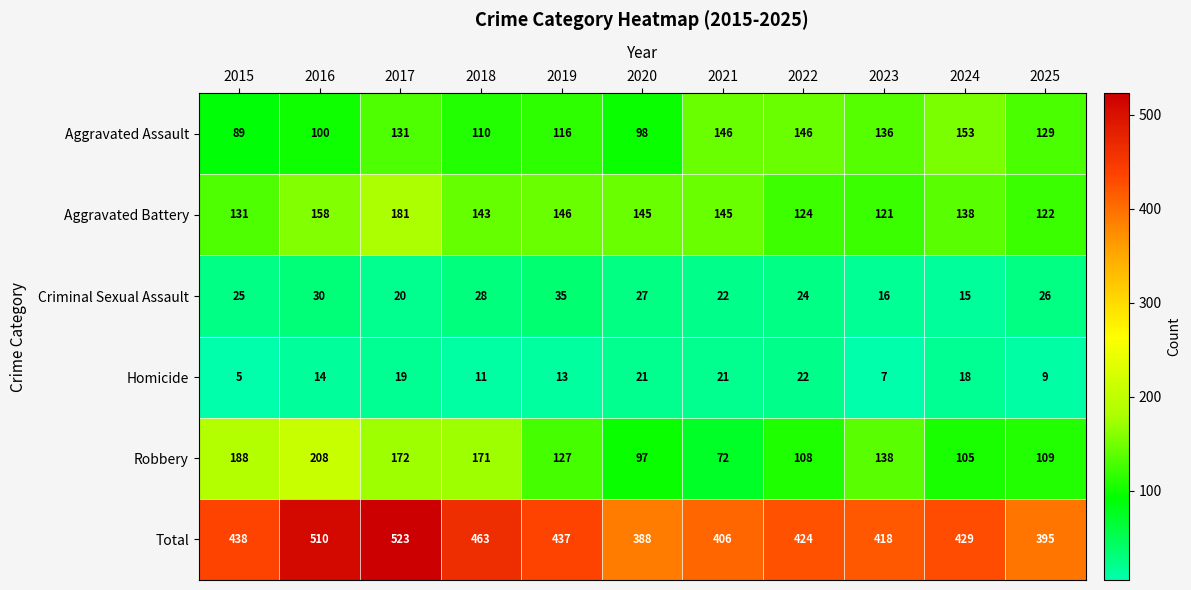

What is the difference between the second highest and minimum values in the Aggravated Assault series?

57